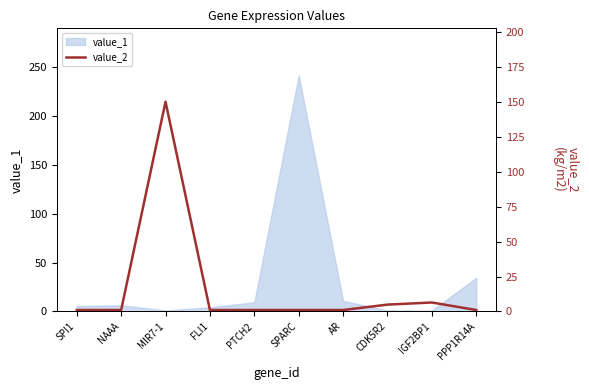

True or false: value_1 has a value of 413.4 at SPARC.

False